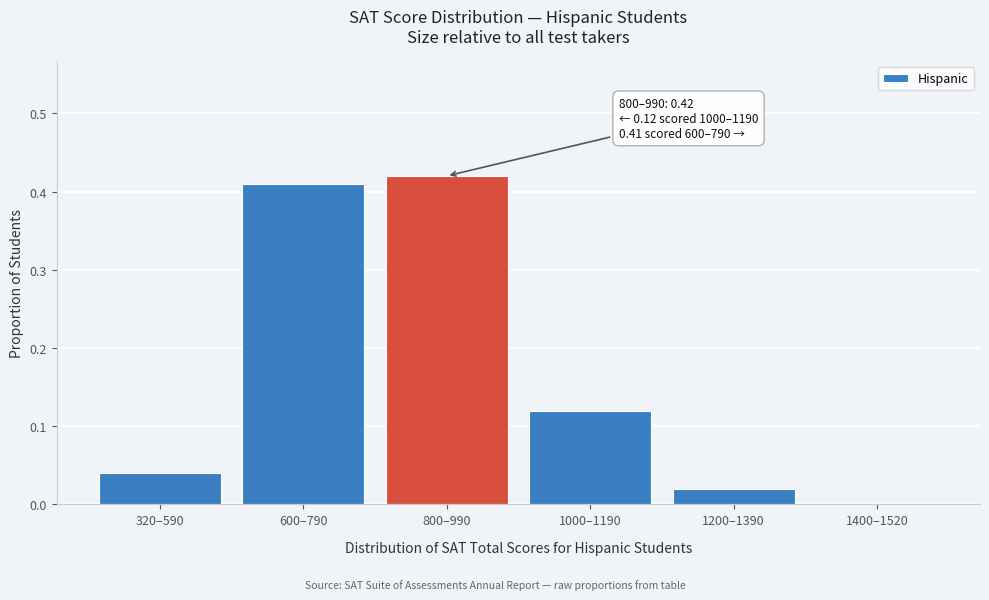

Which has a higher value, 1000–1190 or 1200–1390?

1000–1190